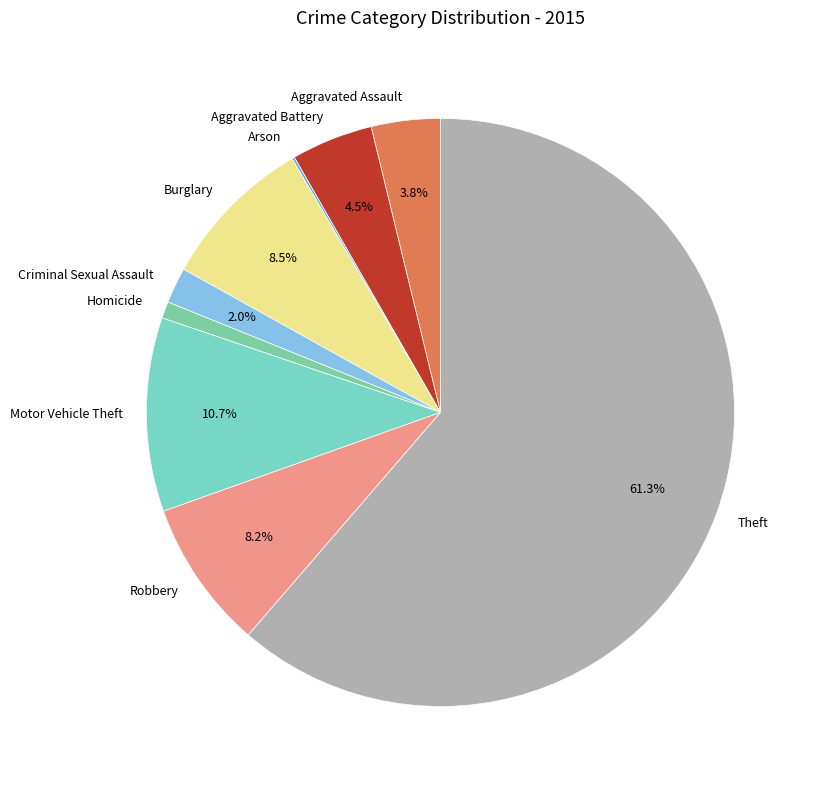

Does Theft represent more than half of the total?

Yes